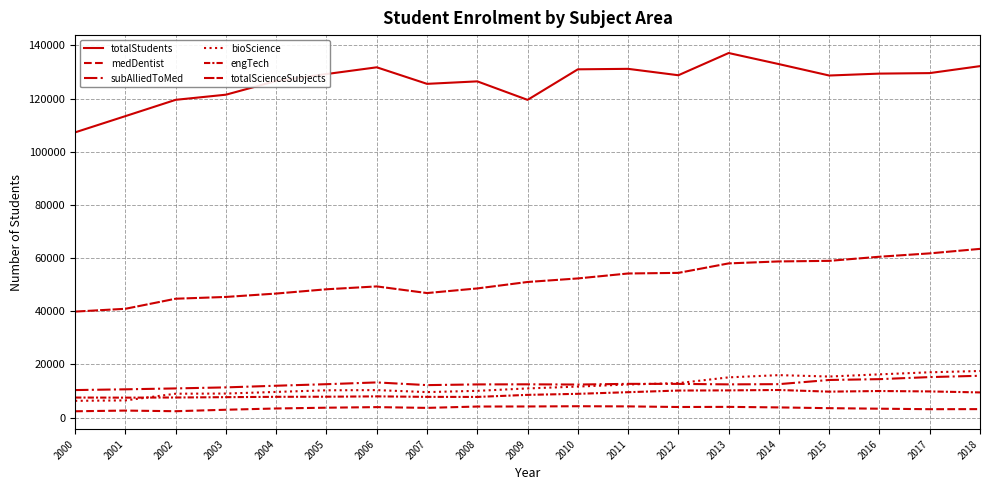

Is this an area chart (filled region under the line)?

No